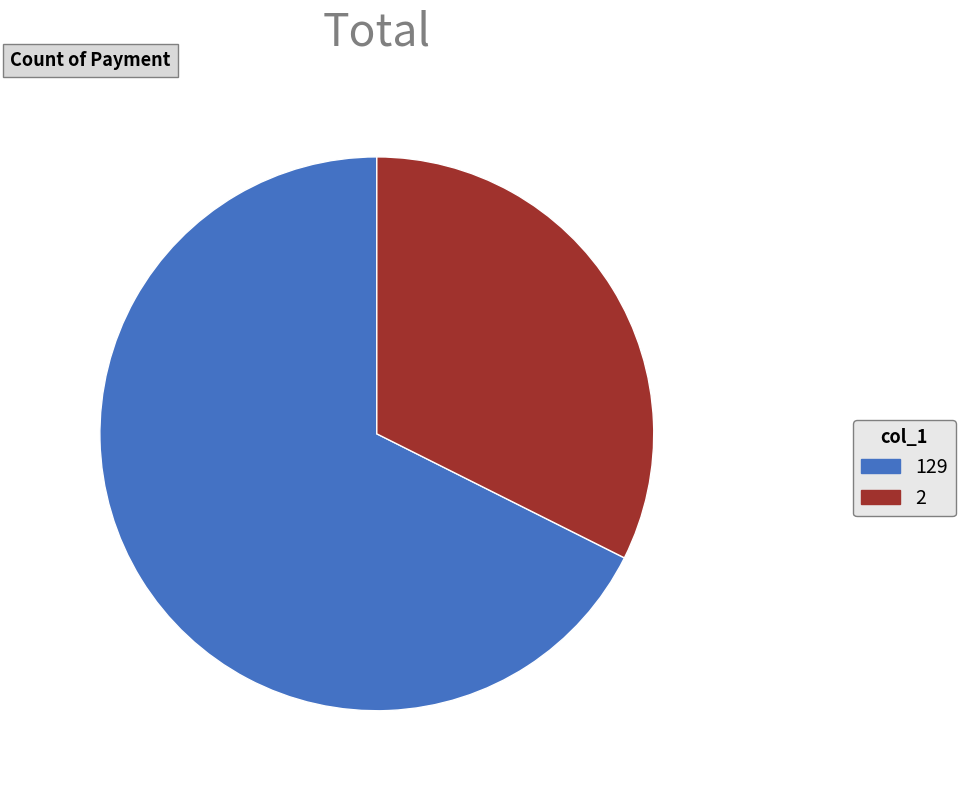

Which has a higher value, 2 or 129?

129